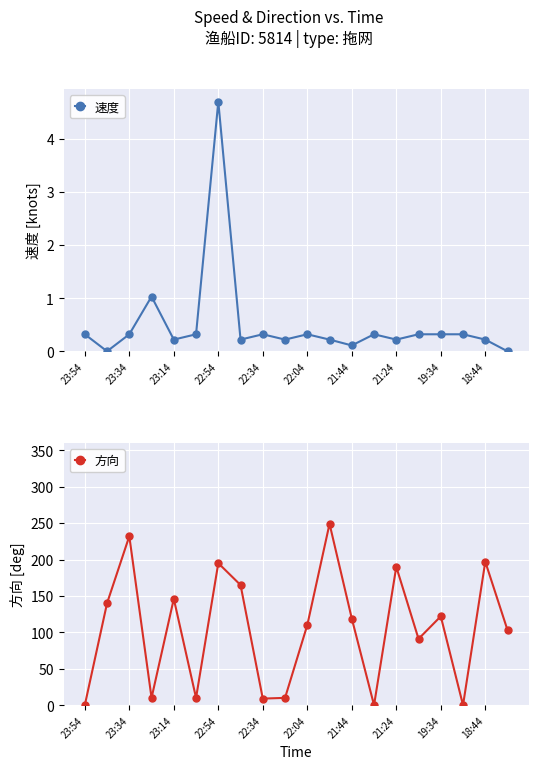

How many intersections are there between 速度 and 方向?

5